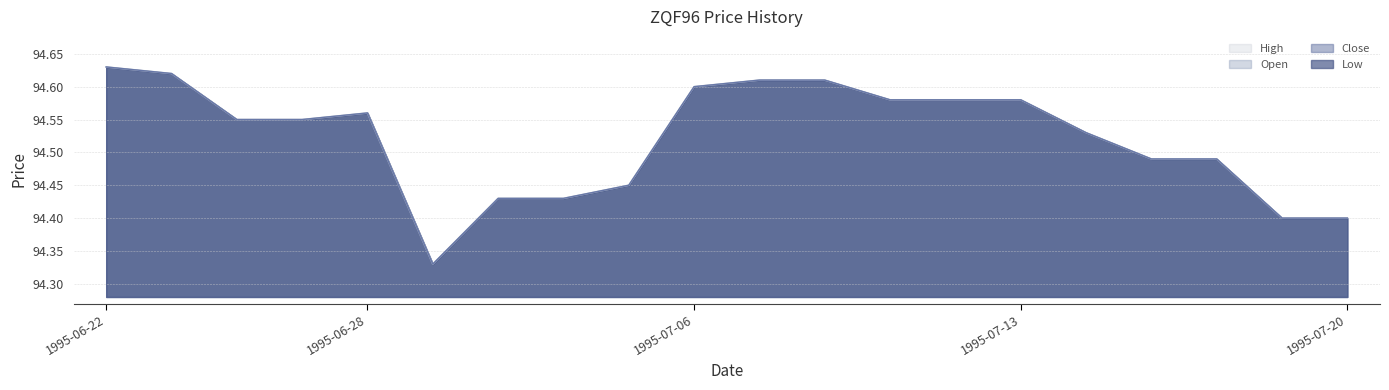

At which category is the sum across all series the highest?

1995-06-22